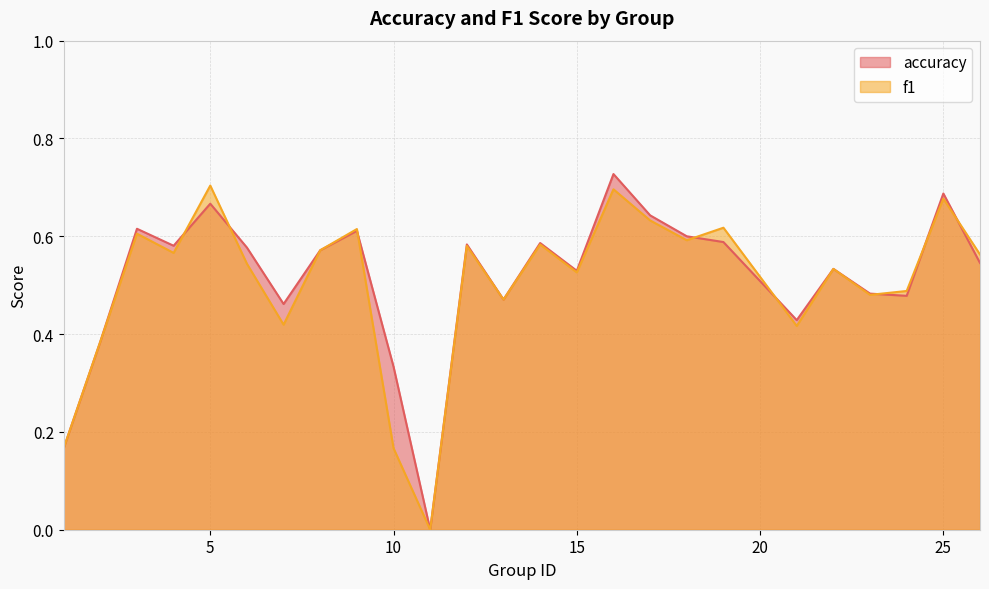

At which category is the sum across all series the highest?

16